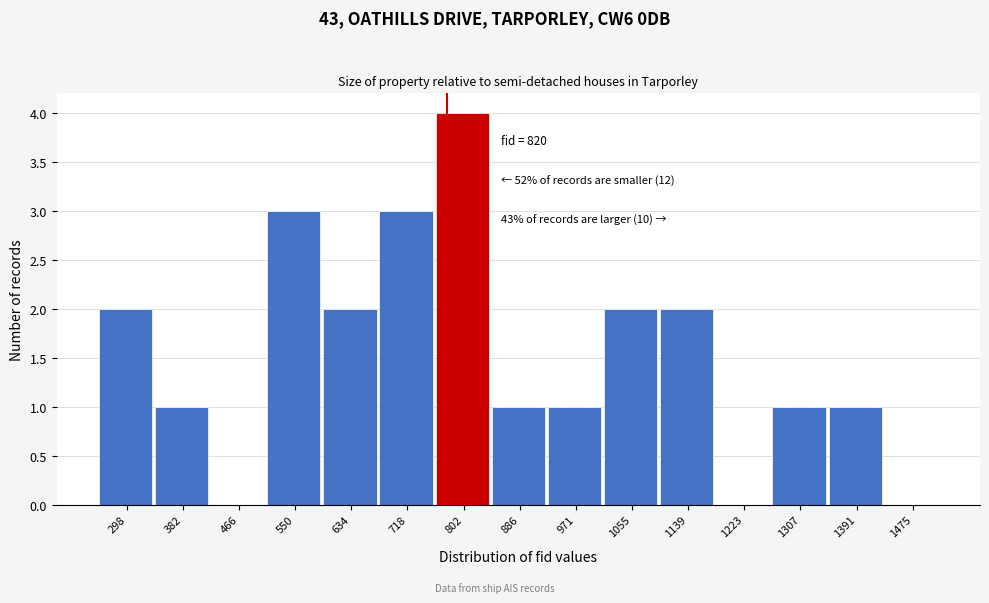

Reading right to left, extract all data points from this chart.

1475=0	1391=1	1307=1	1223=0	1139=2	1055=2	971=1	886=1	802=4	718=3	634=2	550=3	466=0	382=1	298=2